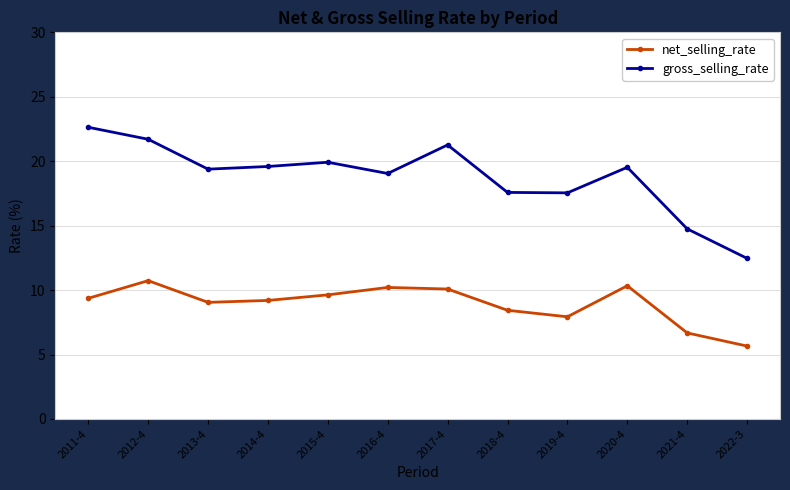

List the series in order of their peak value, highest first.

gross_selling_rate, net_selling_rate